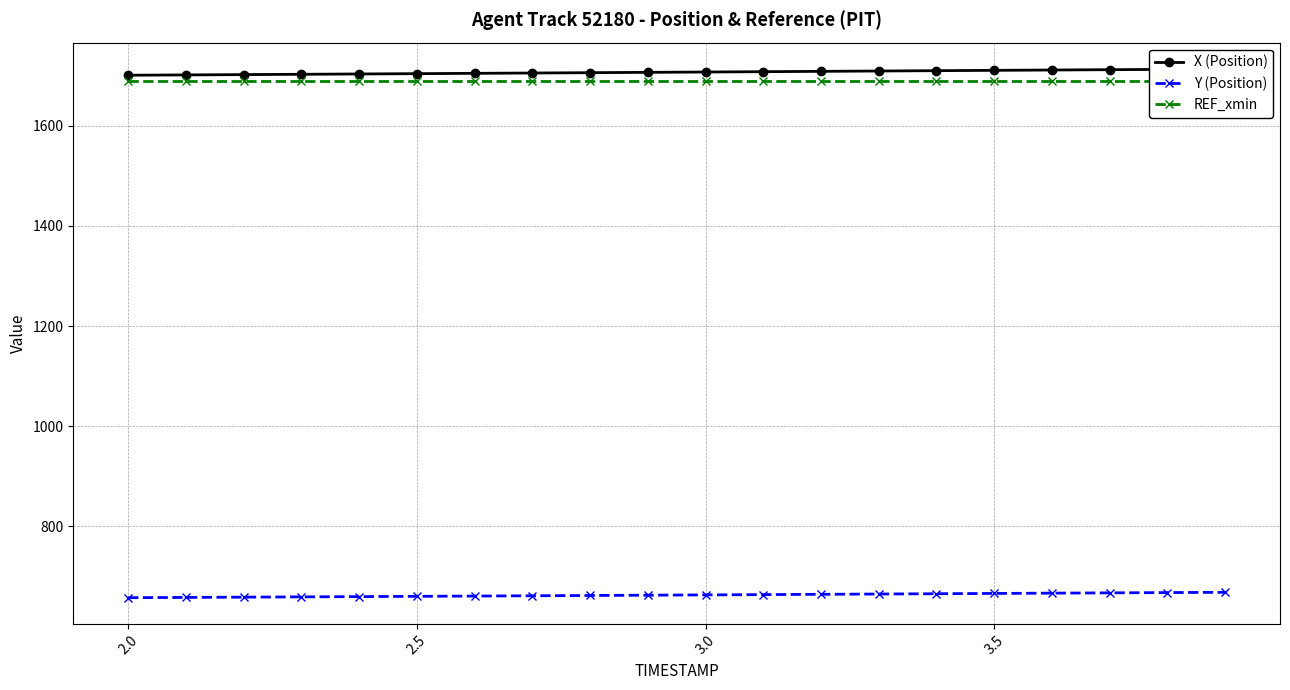

What is the maximum value for Y (Position)?

668.7